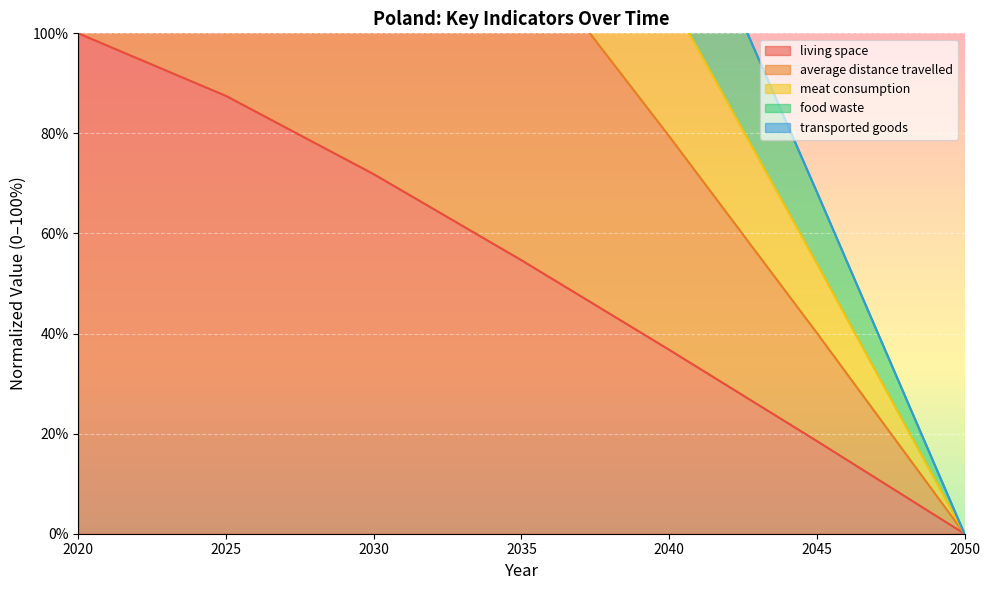

Which category has the highest value in the living space series?

2020